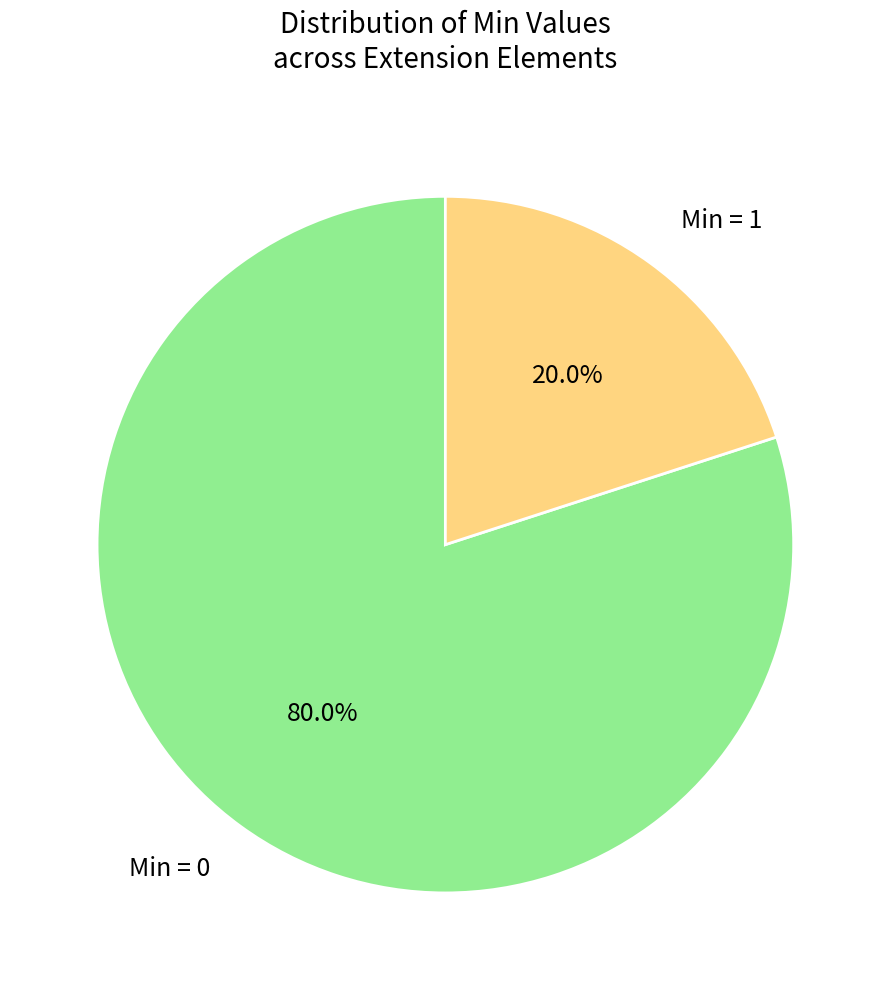

Which category has the smallest portion of the pie?

Min = 1